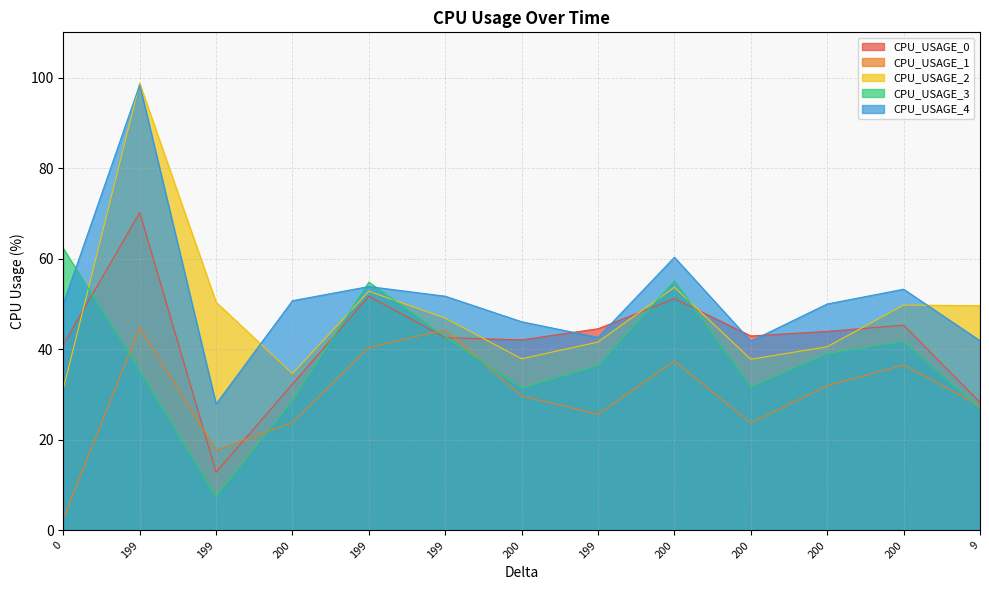

True or false: CPU_USAGE_0 has a value of 44.5 at 199.

True